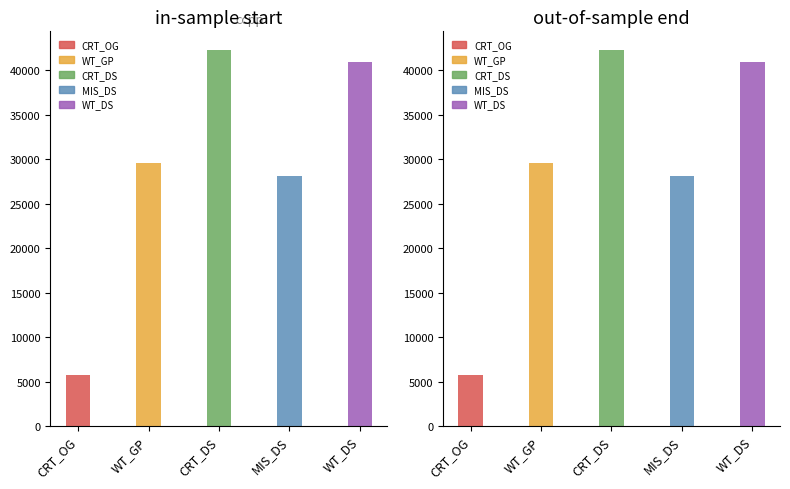

Between WT_GP and WT_GP, which series saw the biggest shift?

start